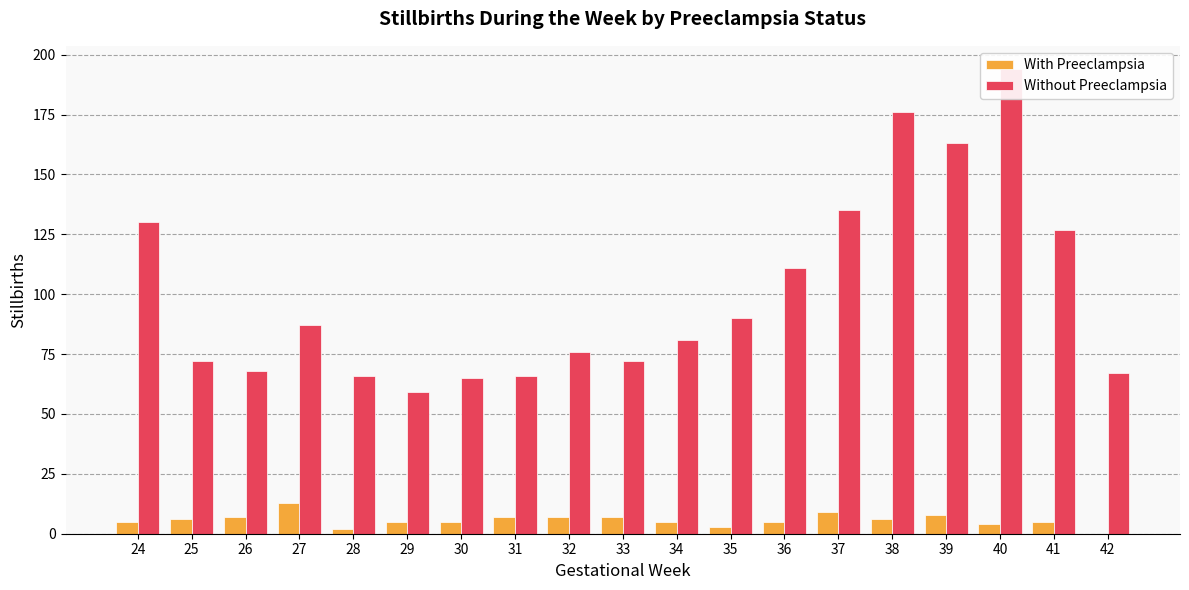

Reading left to right, list all the values displayed in this chart.

With Preeclampsia: 5	6	7	13	2	5	5	7	7	7	5	3	5	9	6	8	4	5	0
Without Preeclampsia: 130	72	68	87	66	59	65	66	76	72	81	90	111	135	176	163	194	127	67